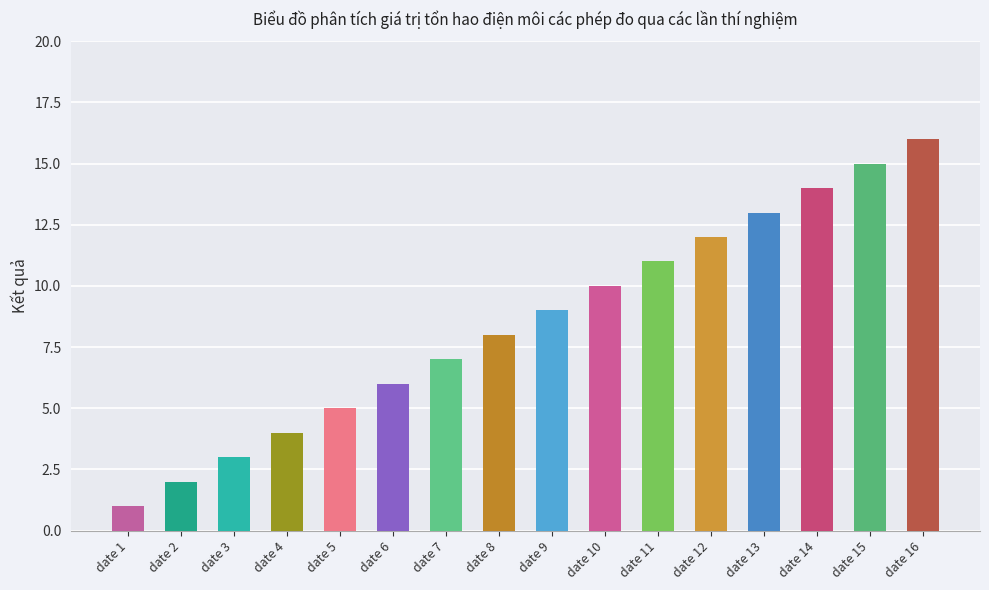

The value at date 10 is 10. True or false?

True